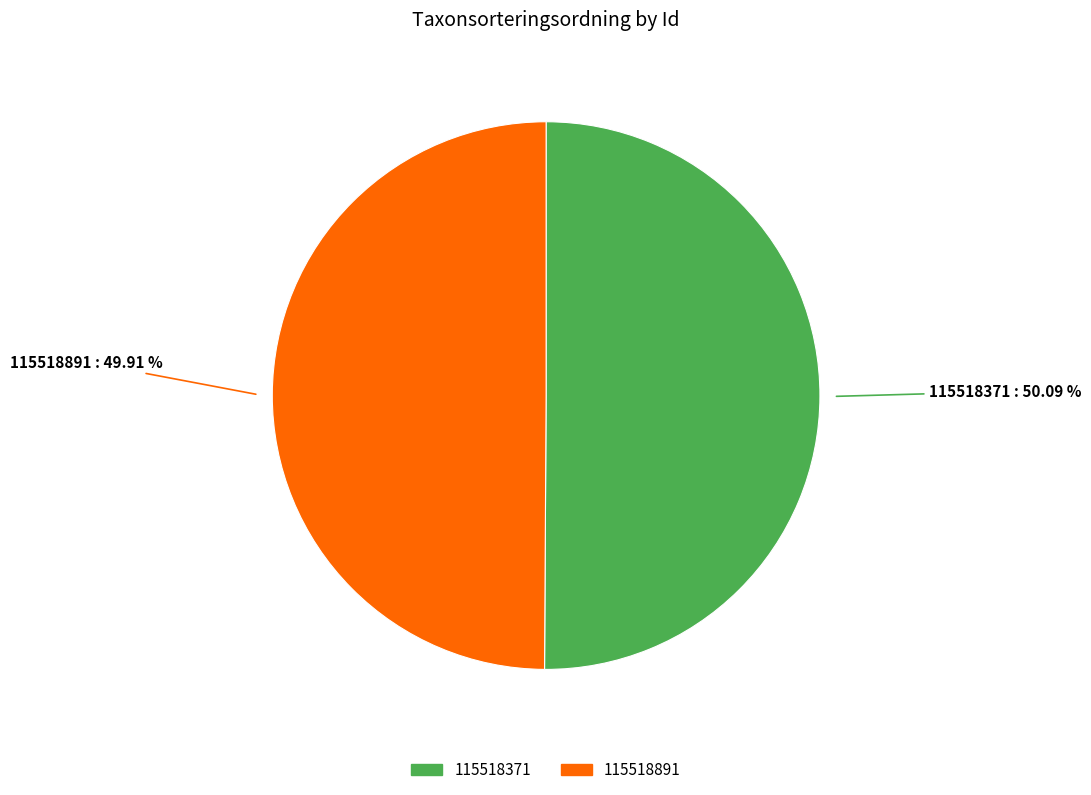

Does any single category account for the majority?

Yes